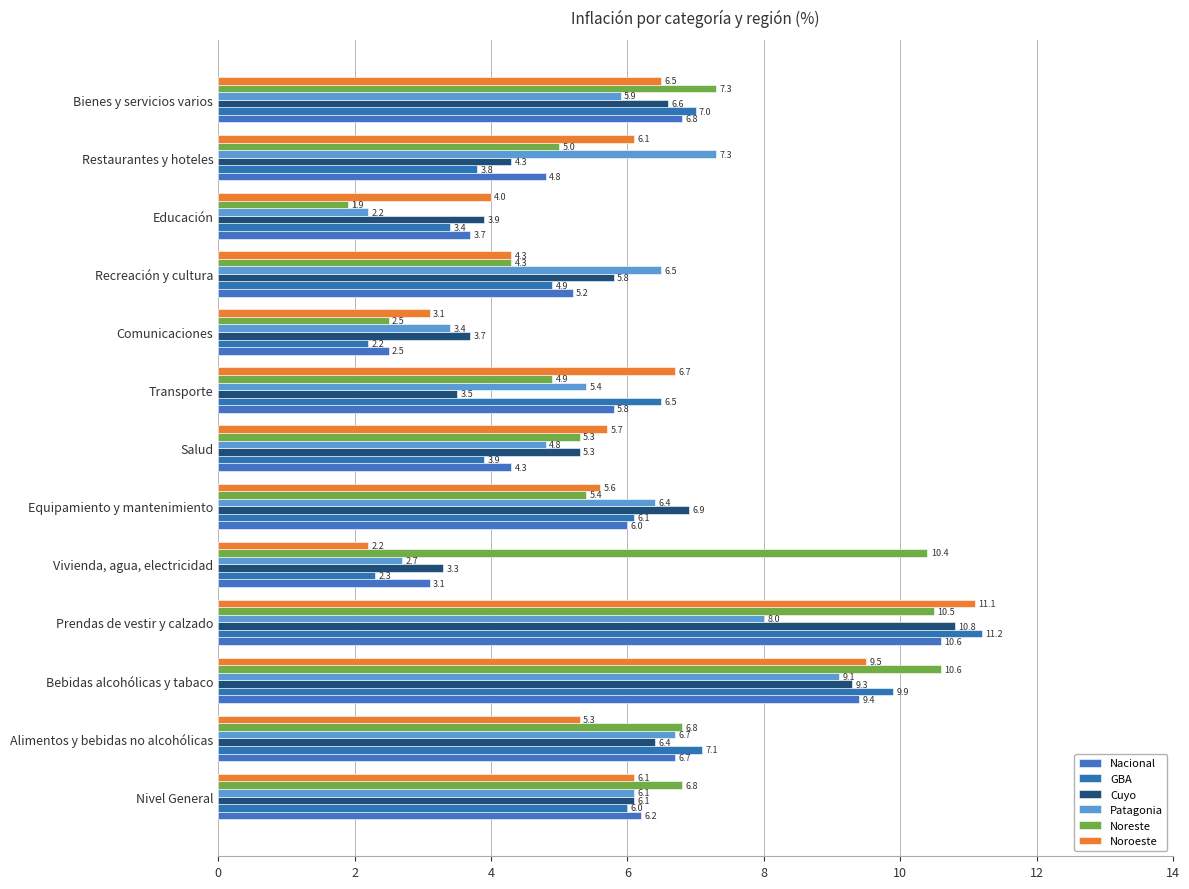

How many data points in Cuyo are above 5?

8